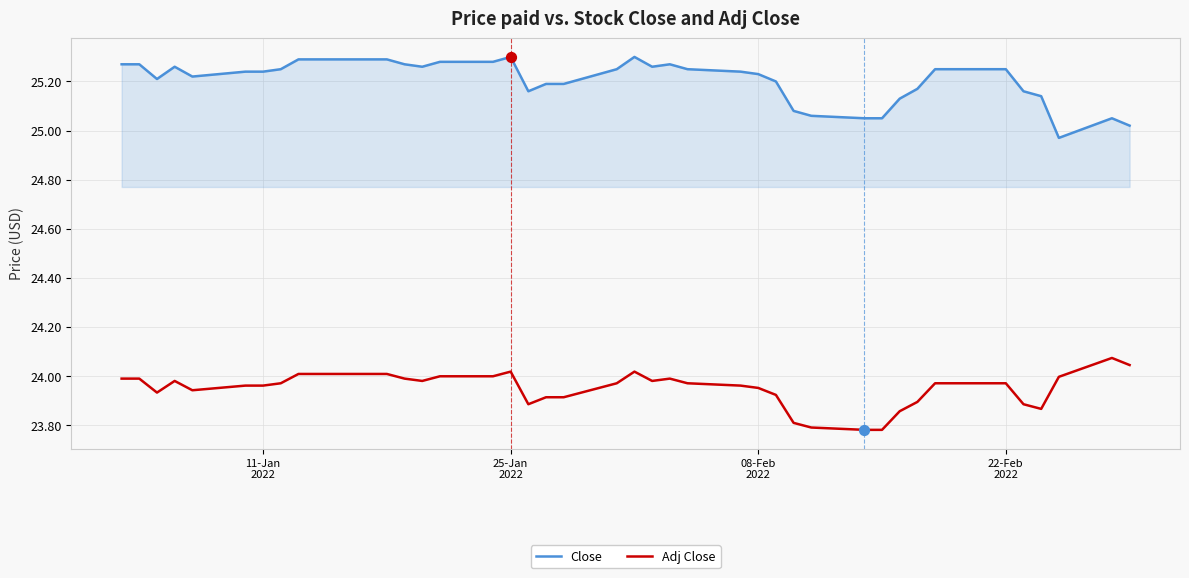

True or false: Adj Close and Close intersect in this chart.

False